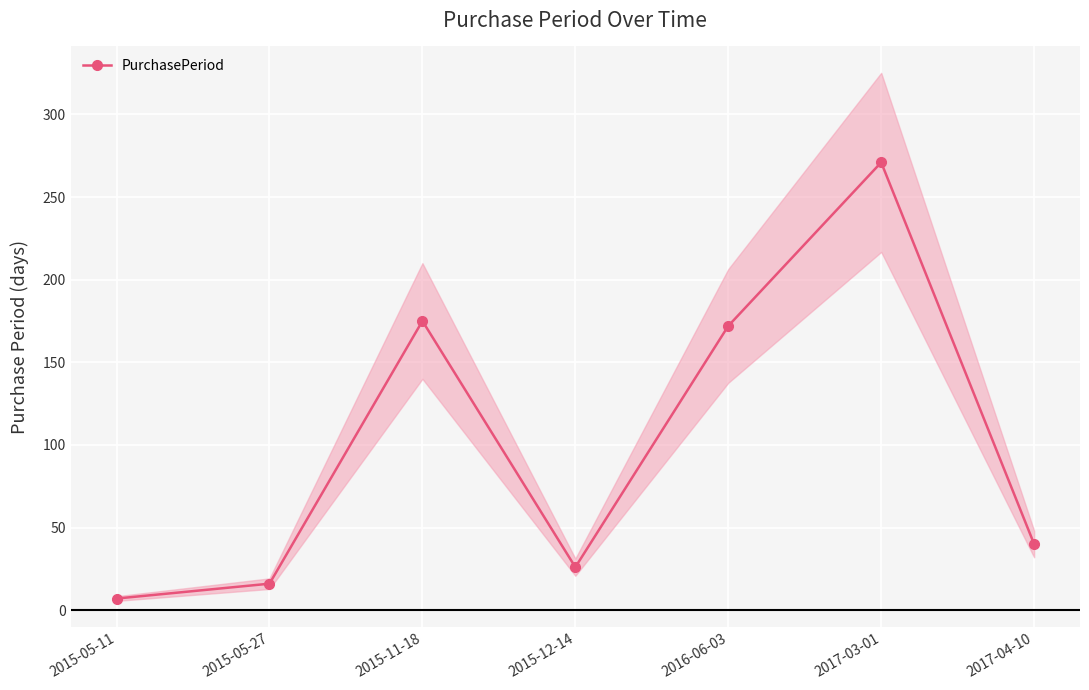

What is the label of the 5th point from the left?

2016-06-03